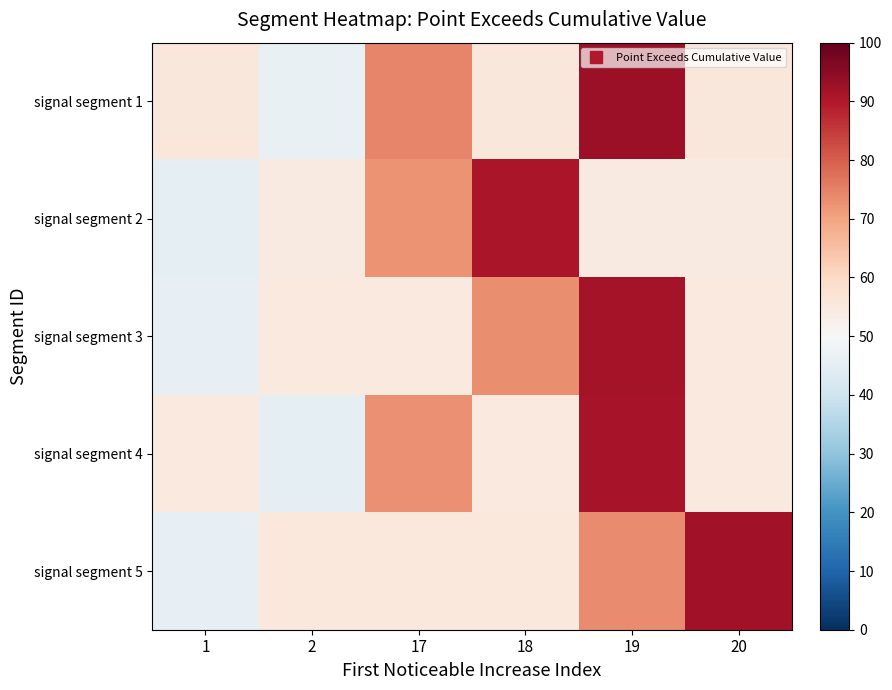

Reading left to right, transcribe all the data shown in this chart.

signal segment 1: 1=55.7	2=46.4	17=74.2	18=55.7	19=92.8	20=55.7
signal segment 2: 1=45.4	2=54.5	17=72.6	18=90.8	19=54.5	20=54.5
signal segment 3: 1=45.8	2=55.0	17=55.0	18=73.3	19=91.7	20=55.0
signal segment 4: 1=54.7	2=45.6	17=73.0	18=54.7	19=91.2	20=54.7
signal segment 5: 1=46.0	2=55.2	17=55.2	18=55.2	19=73.6	20=92.0